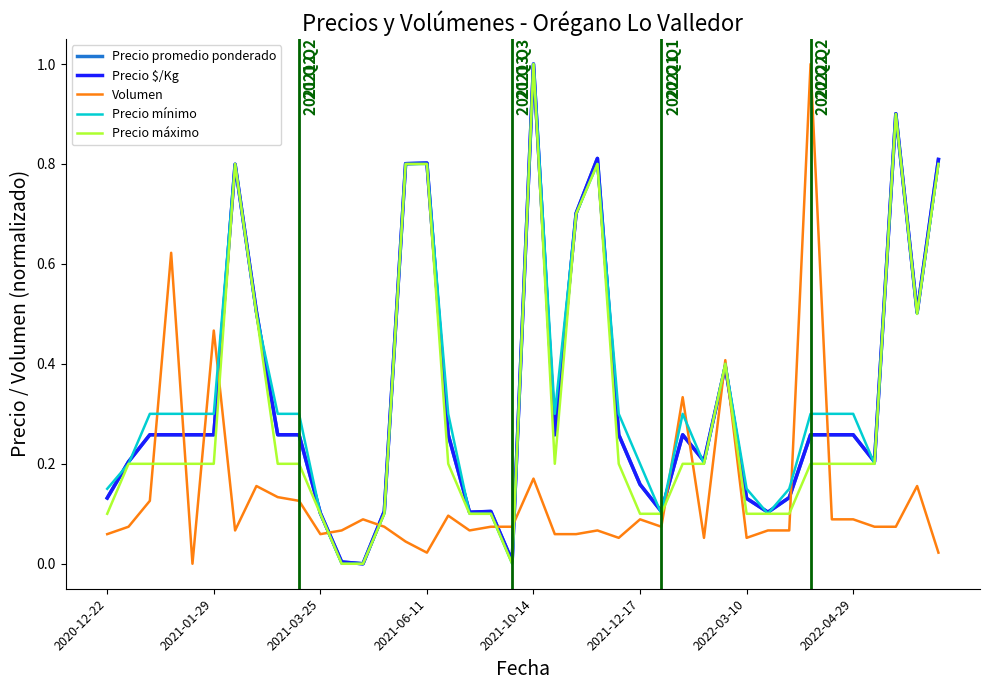

True or false: Volumen and Precio promedio ponderado intersect in this chart.

True